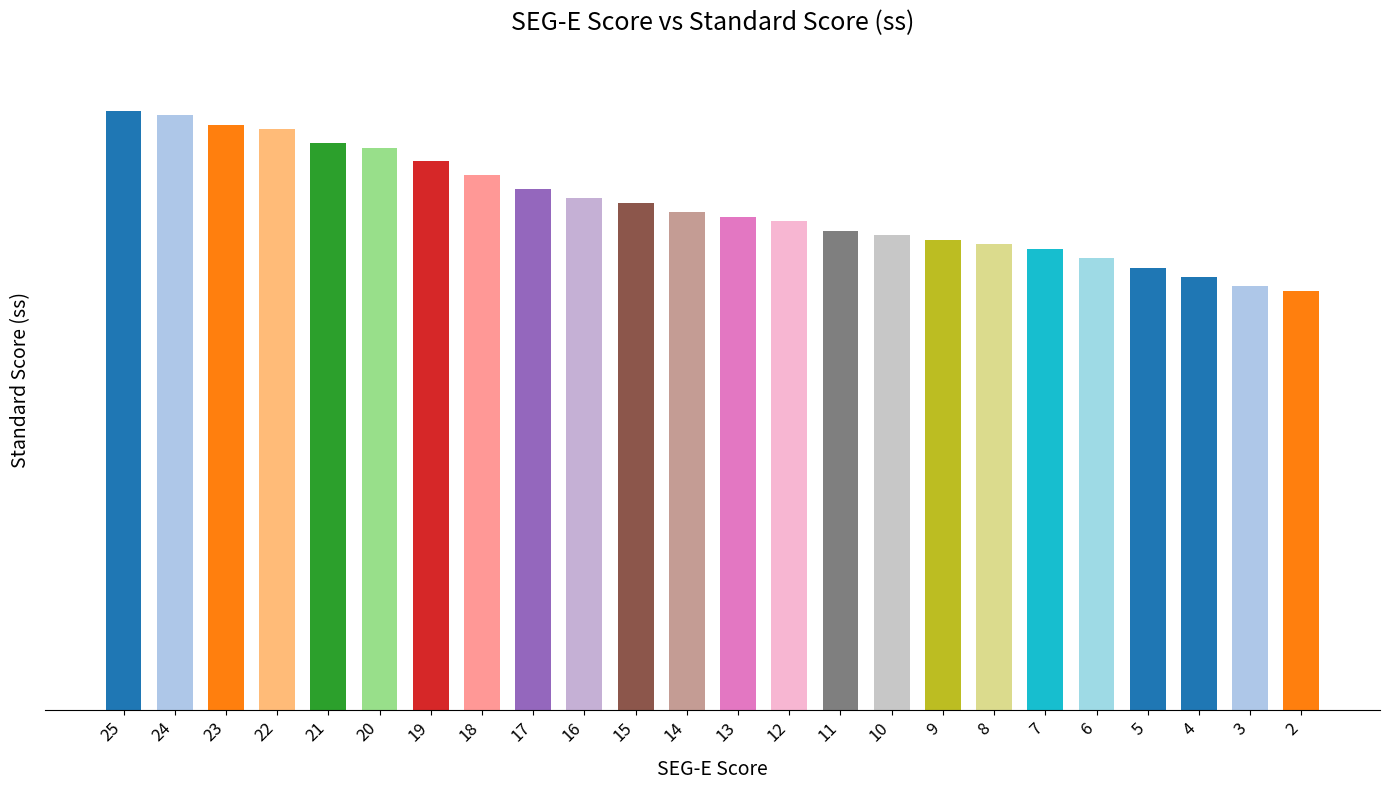

Are the bars horizontal?

No